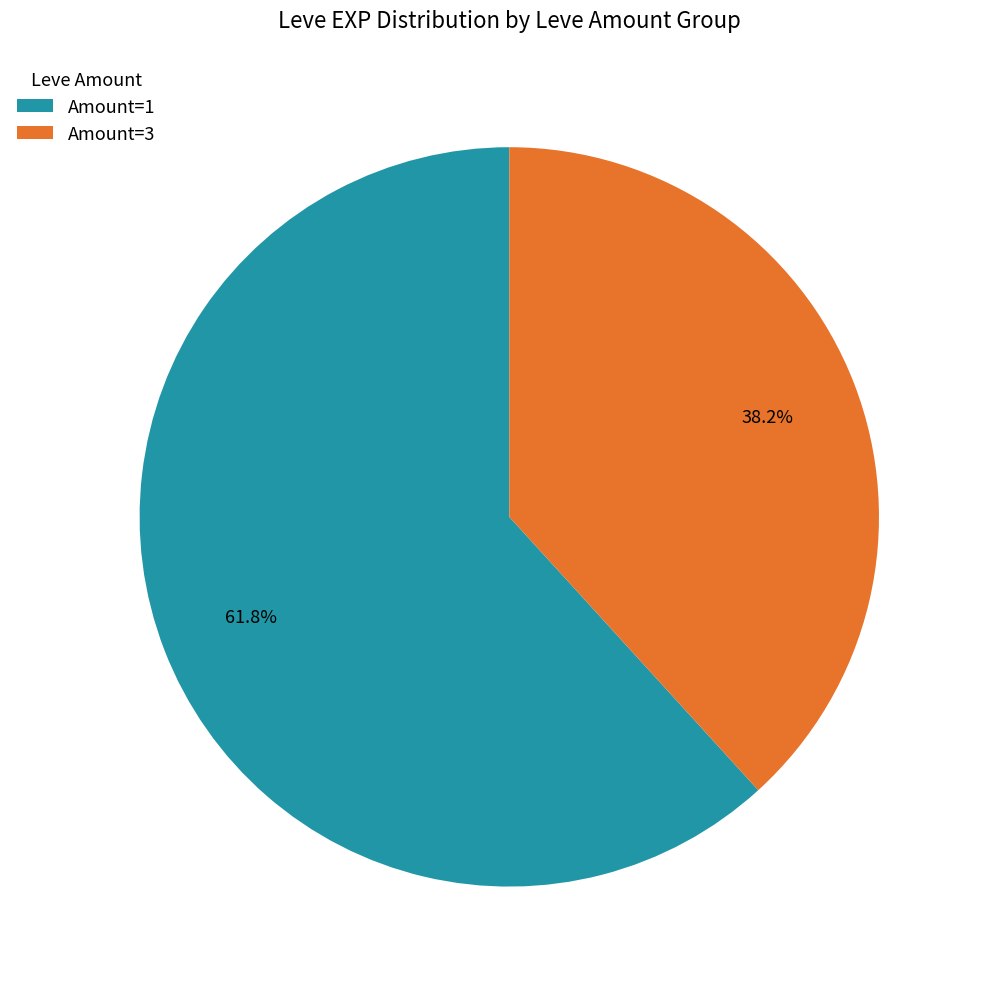

Which slice is the smallest?

Amount=3